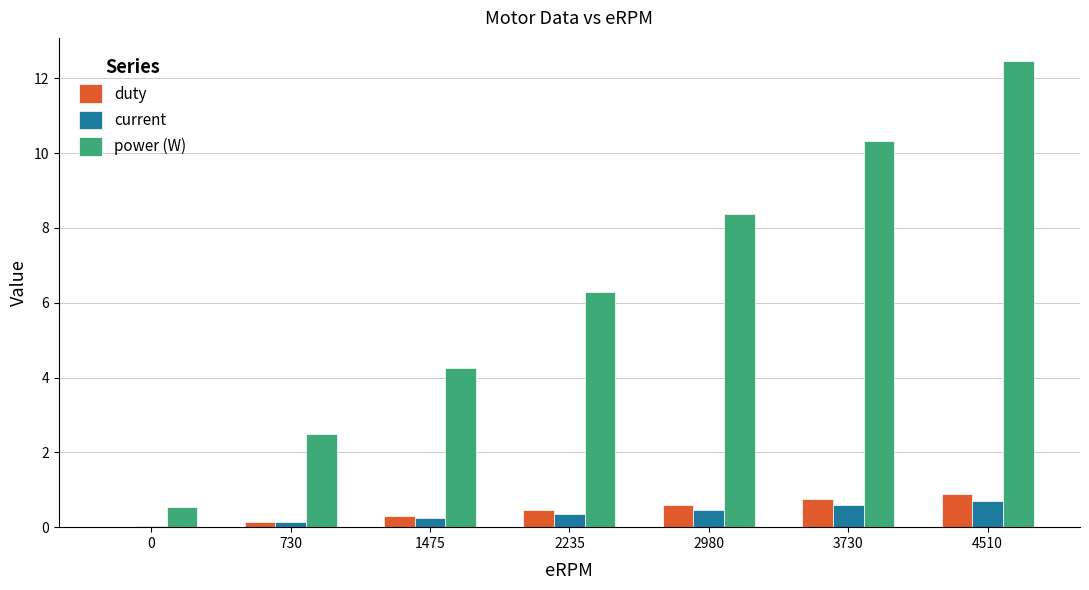

What is the sum of all current values?

2.5